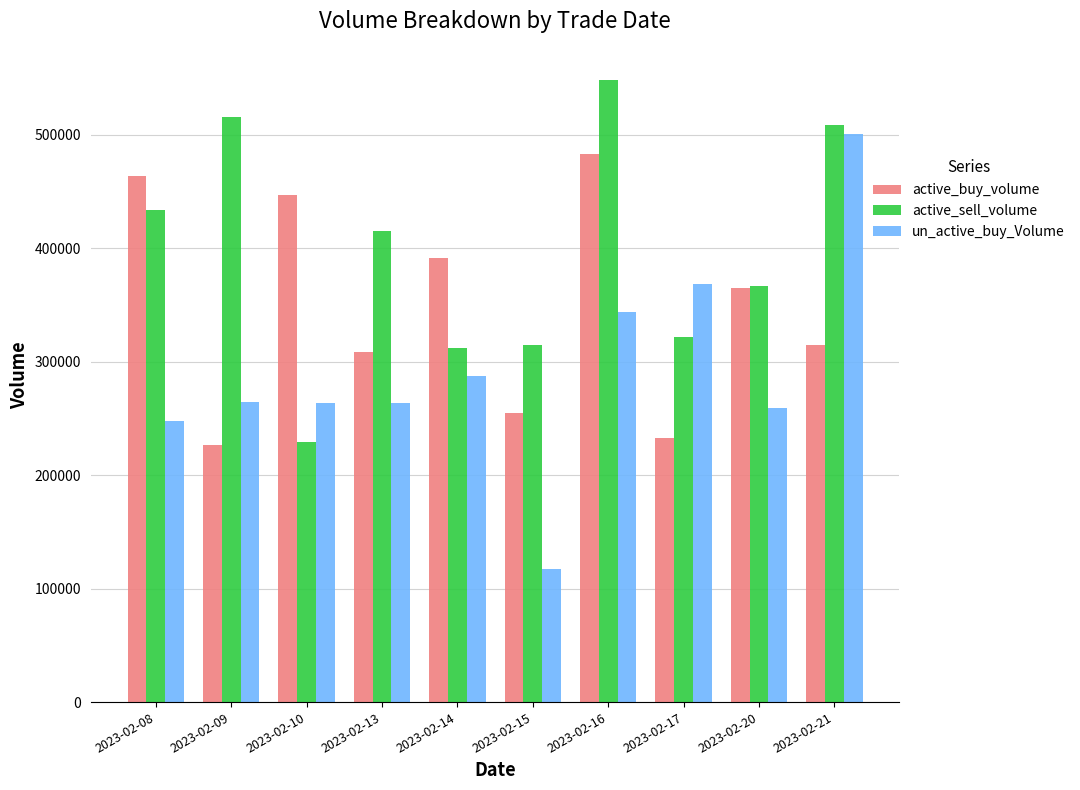

How many groups of bars are there?

10